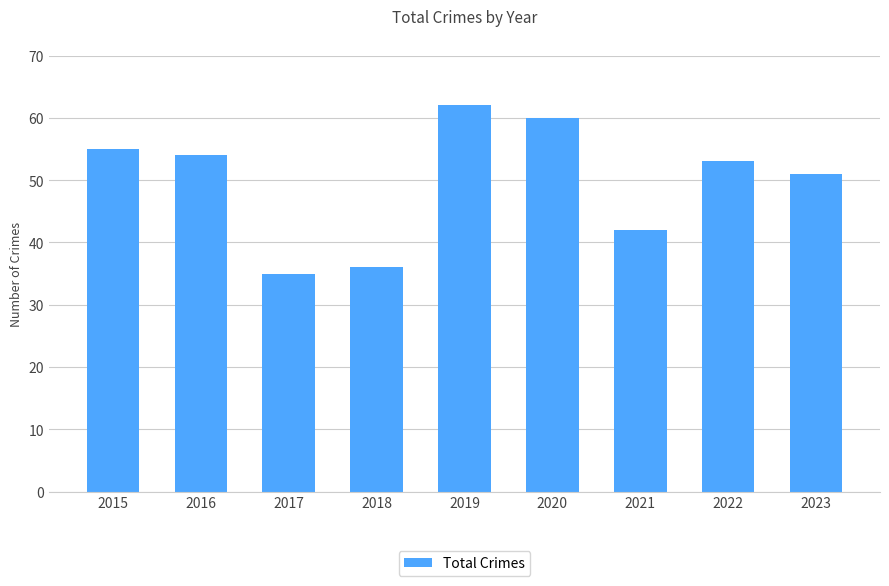

What is the approximate value at 2023, to the nearest 10?

50